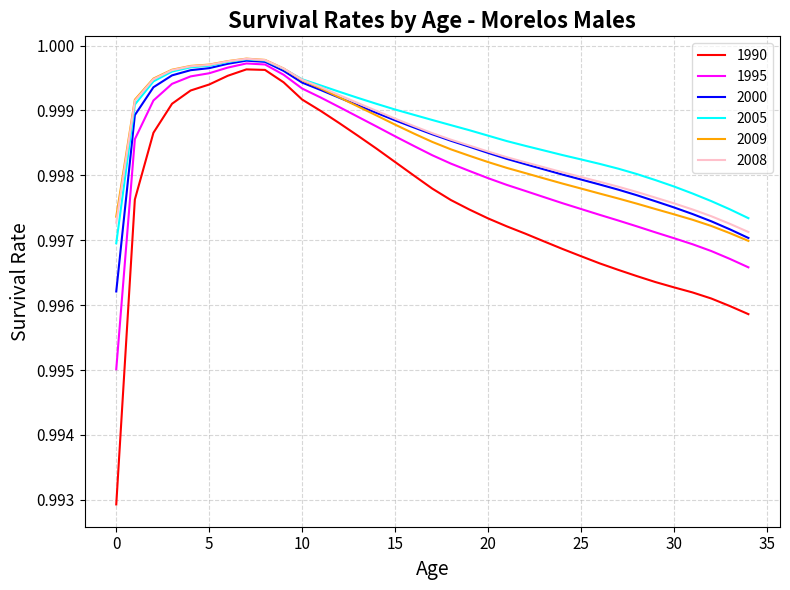

Which series has the widest spread of values?

1990